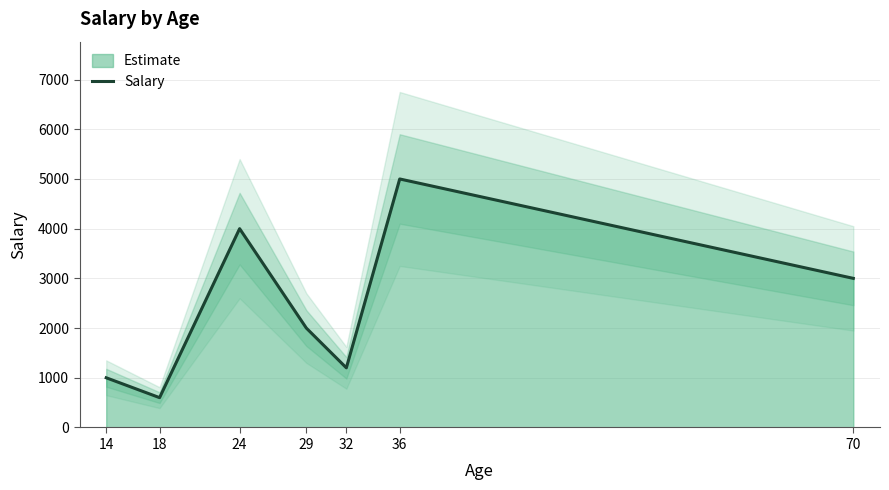

What is the difference between the maximum and minimum values?

4400